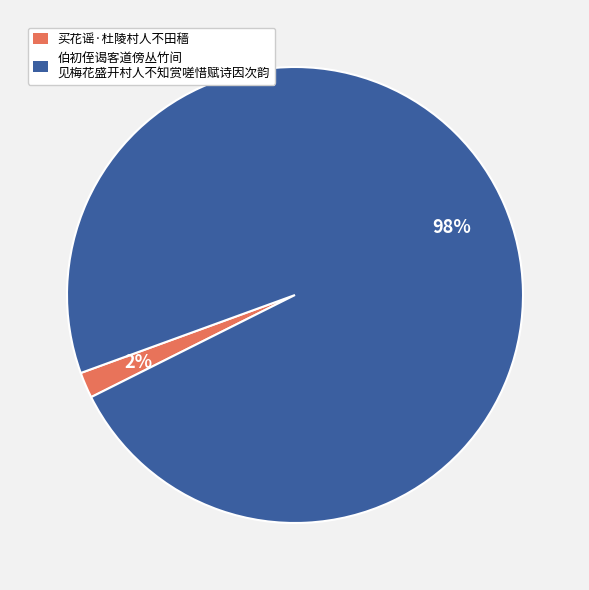

To the nearest percent, what is the average slice percentage?

50%